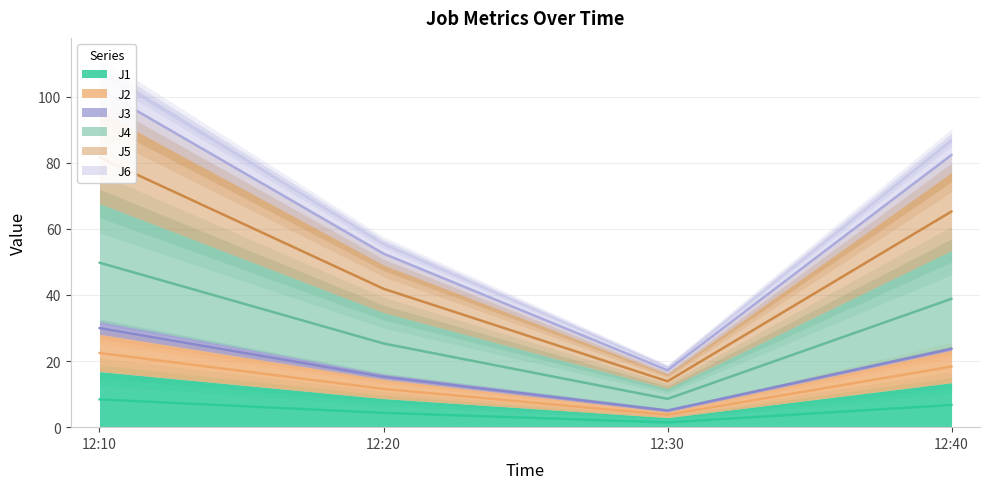

Which series has the largest total across all categories?

J4